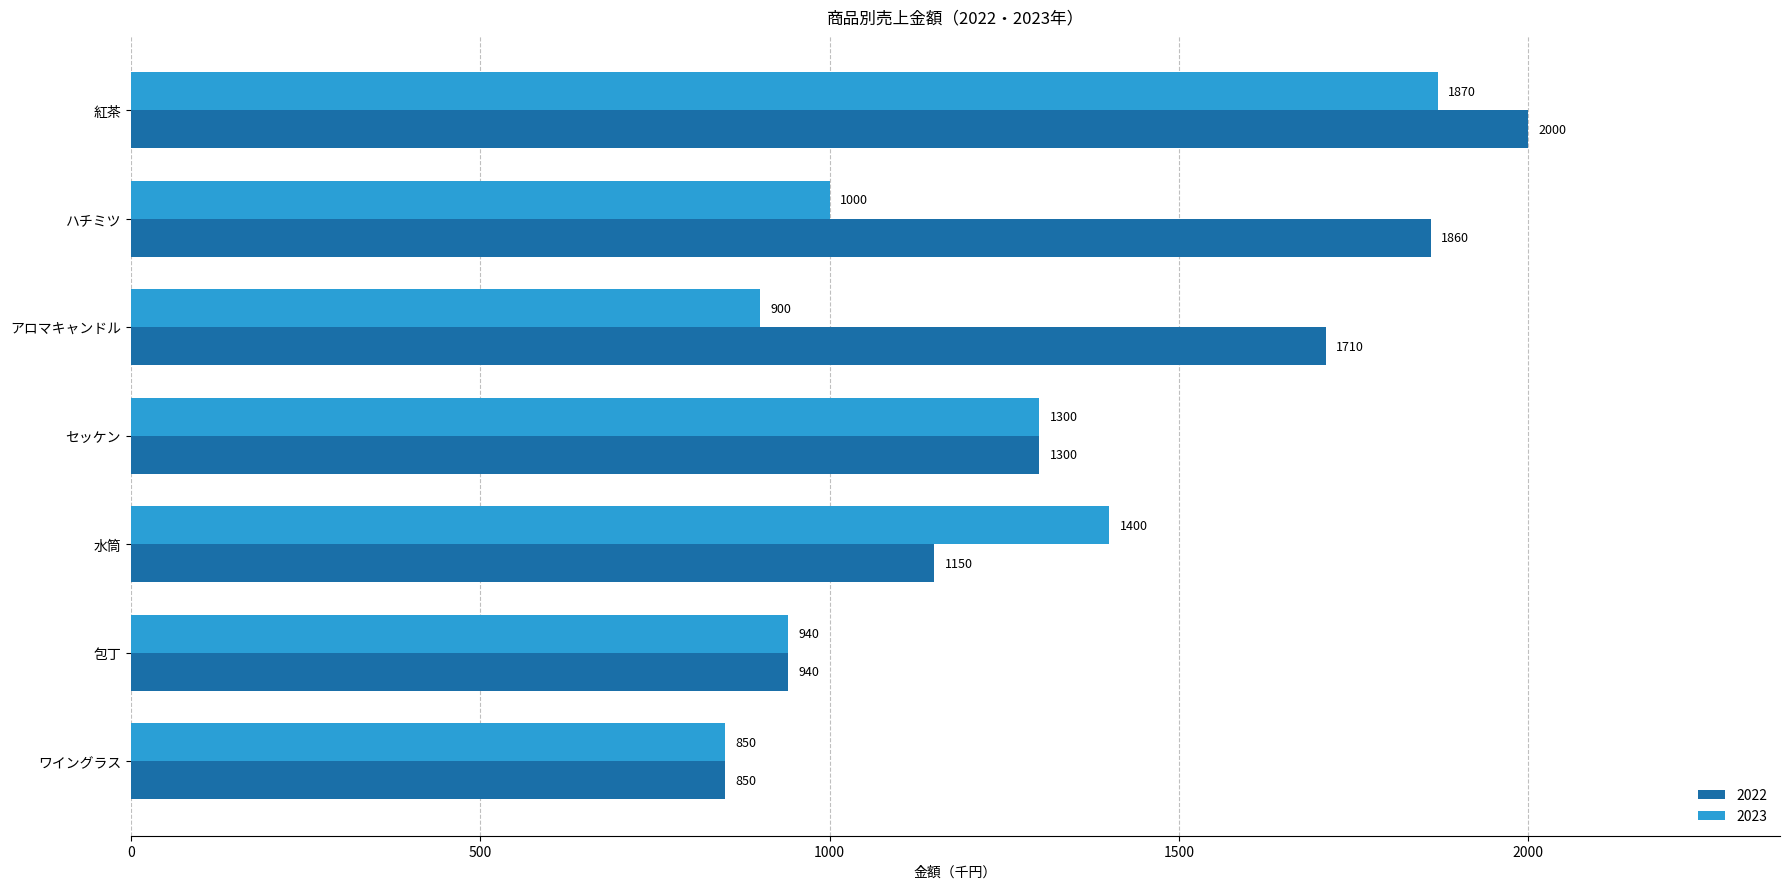

Rank the series by their maximum value, from highest to lowest.

2022, 2023